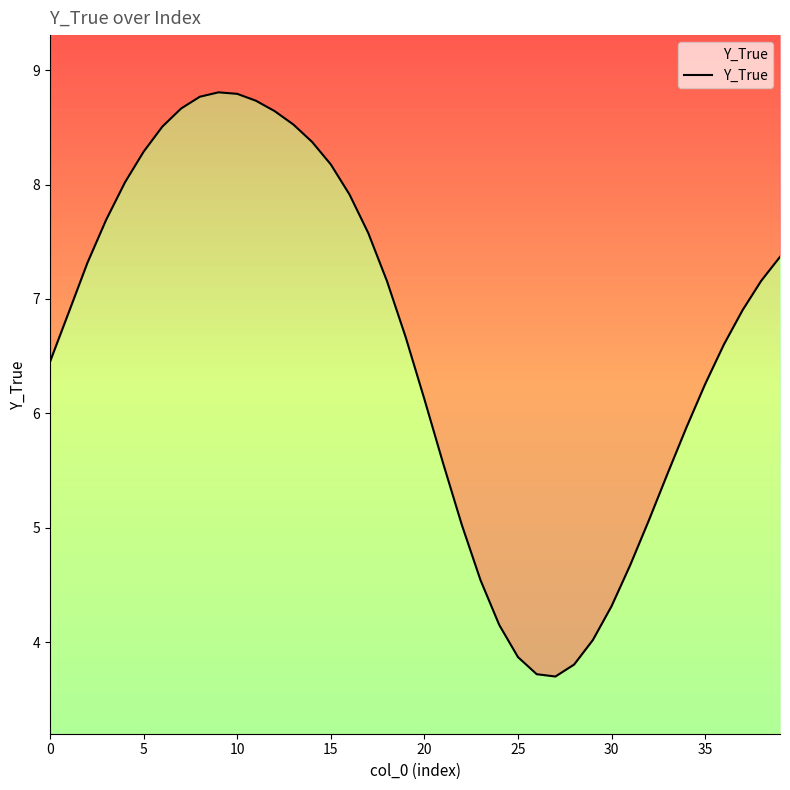

How many categories are shown in the chart?

40